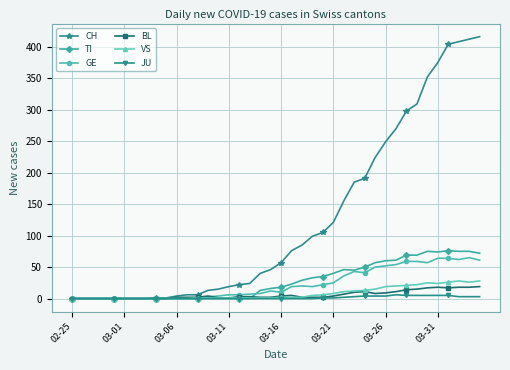

What is the highest value of the CH series?

416